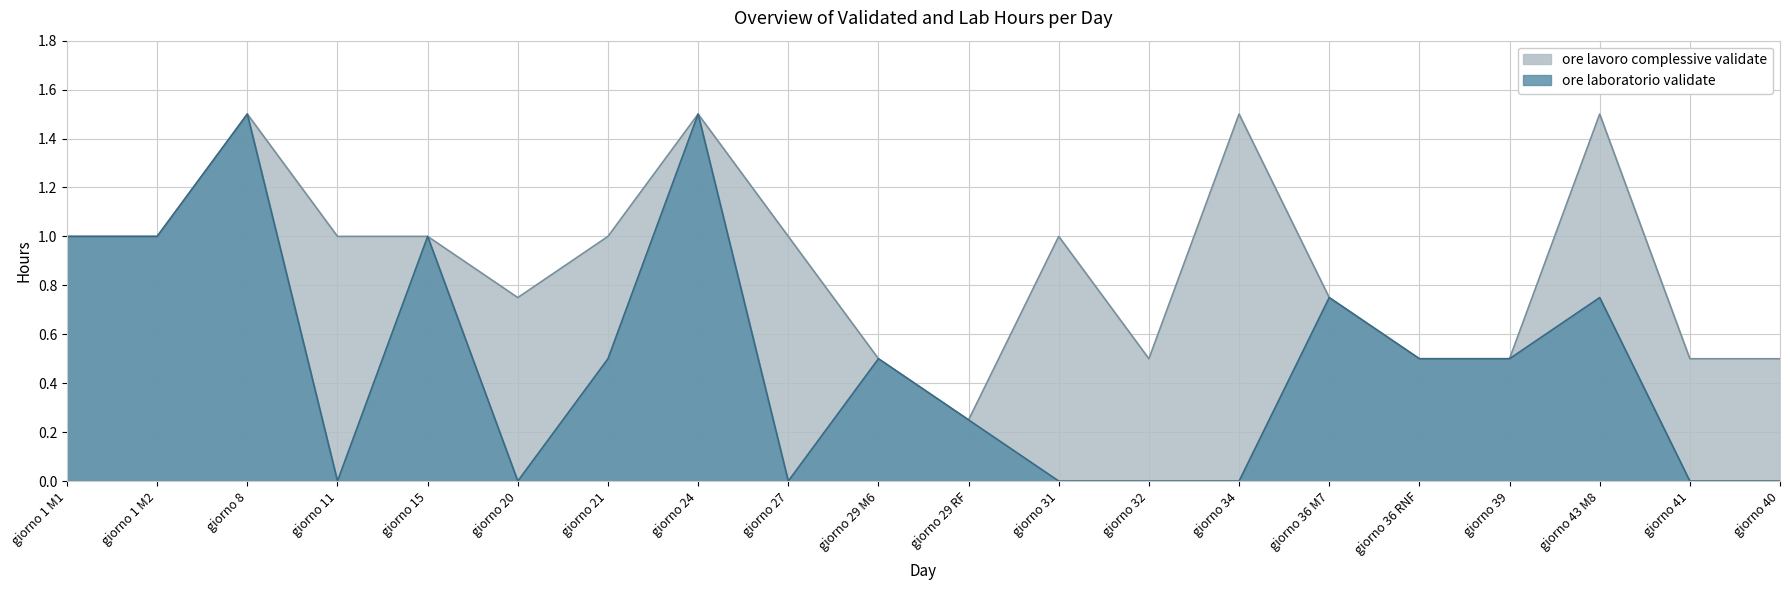

True or false: ore laboratorio validate and ore lavoro complessive validate cross at least once.

False